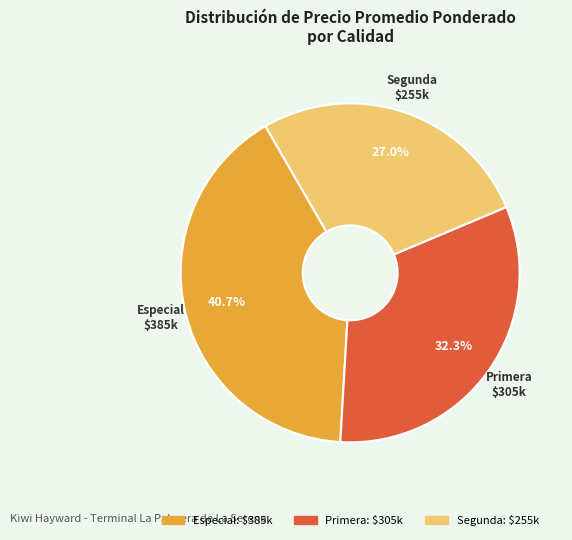

Rank the categories by value from lowest to highest.

Segunda, Primera, Especial